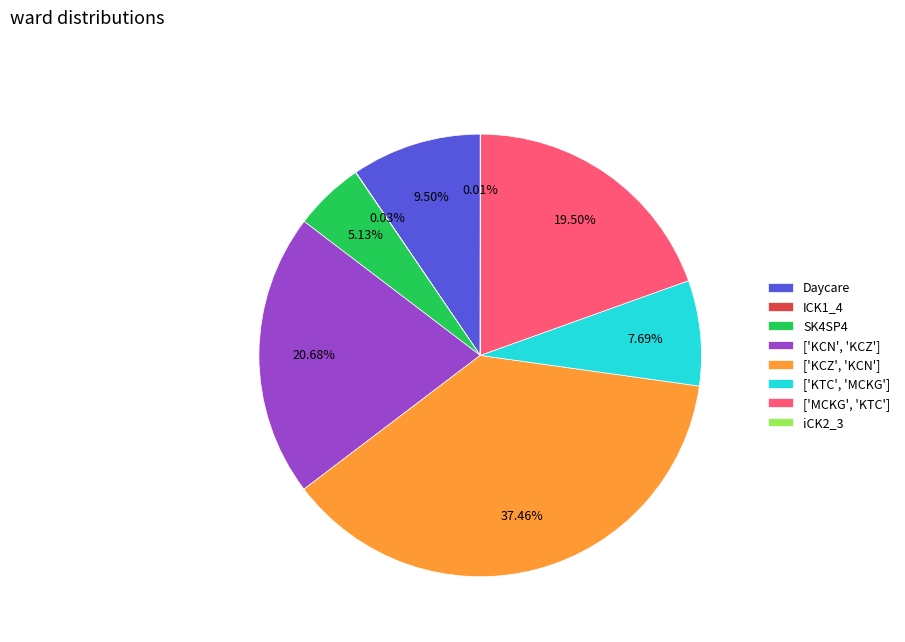

Which category has the biggest portion of the pie?

['KCZ', 'KCN']